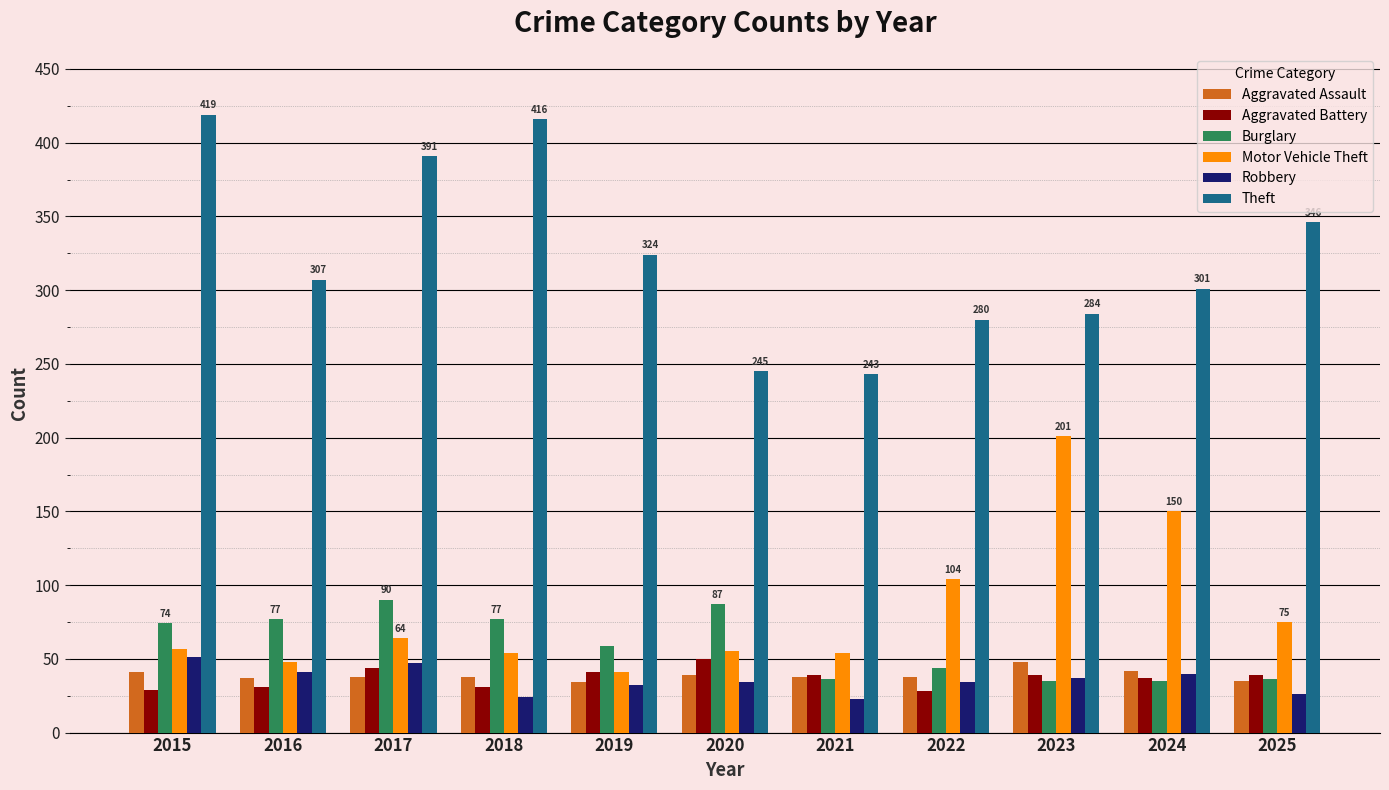

What is the spread (max minus min) of values at 2025?

320